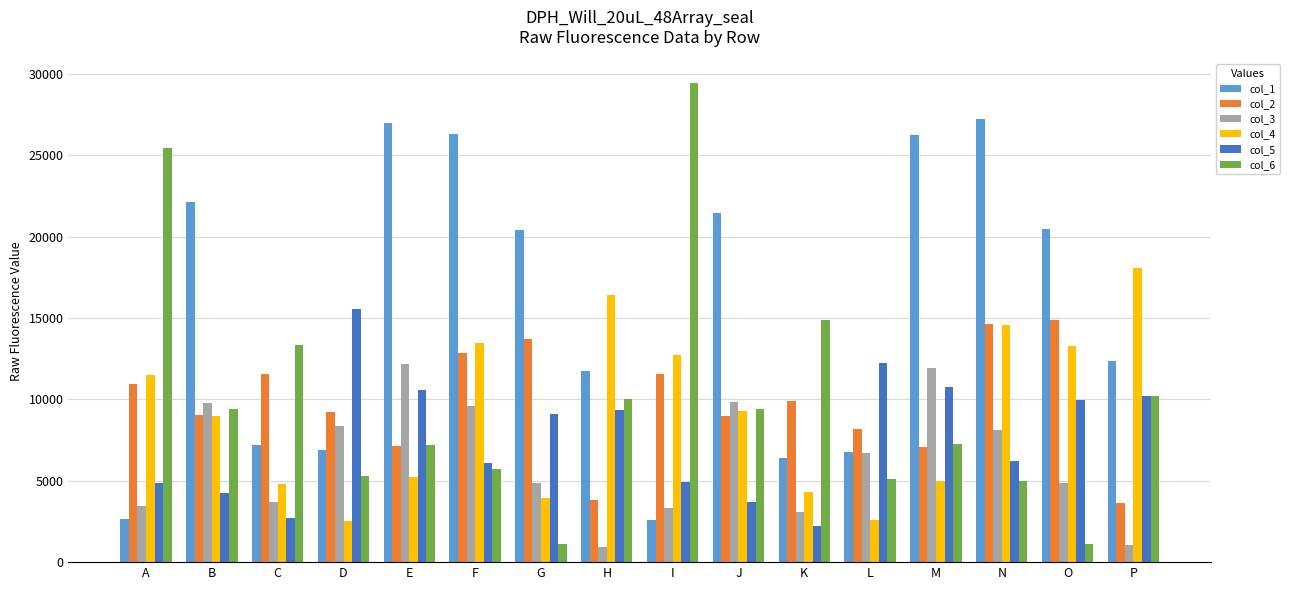

How many groups of bars are there?

16